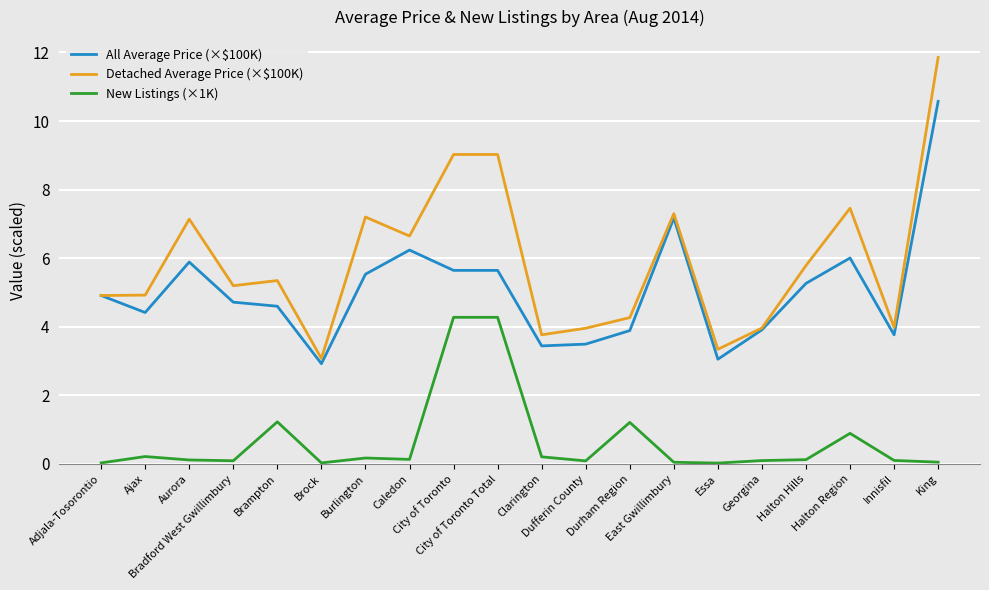

At which category does All Average Price (×$100K) reach its first local peak?

Aurora